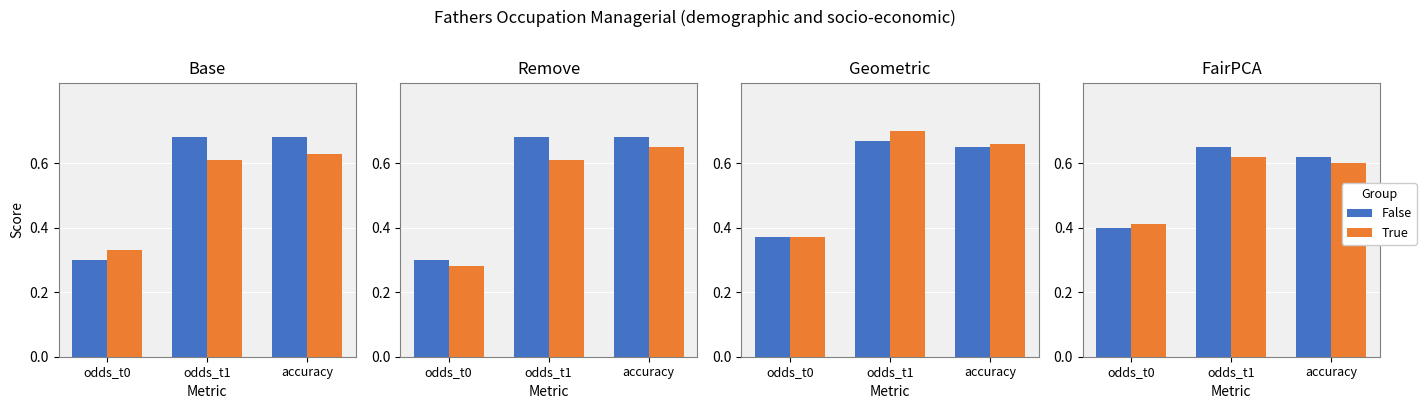

What is the value of the True bar at the 2nd from the left?

0.6